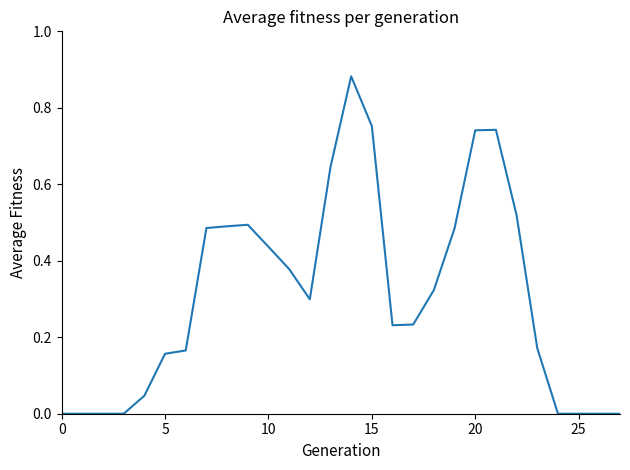

Does the chart display data point markers on the line(s)?

No